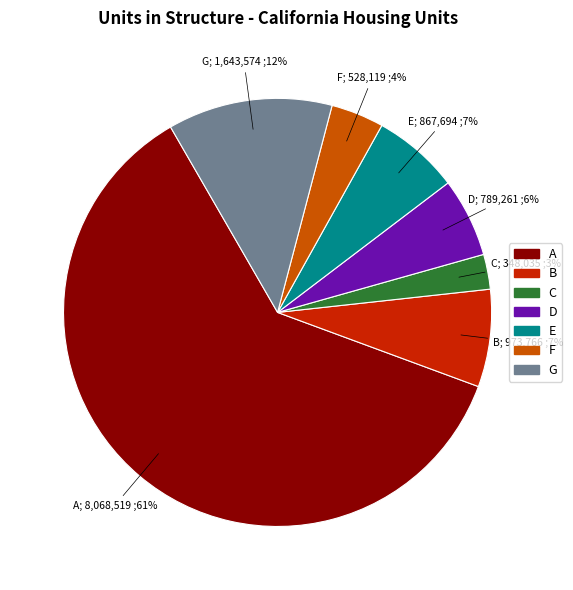

Does any single category account for the majority?

Yes